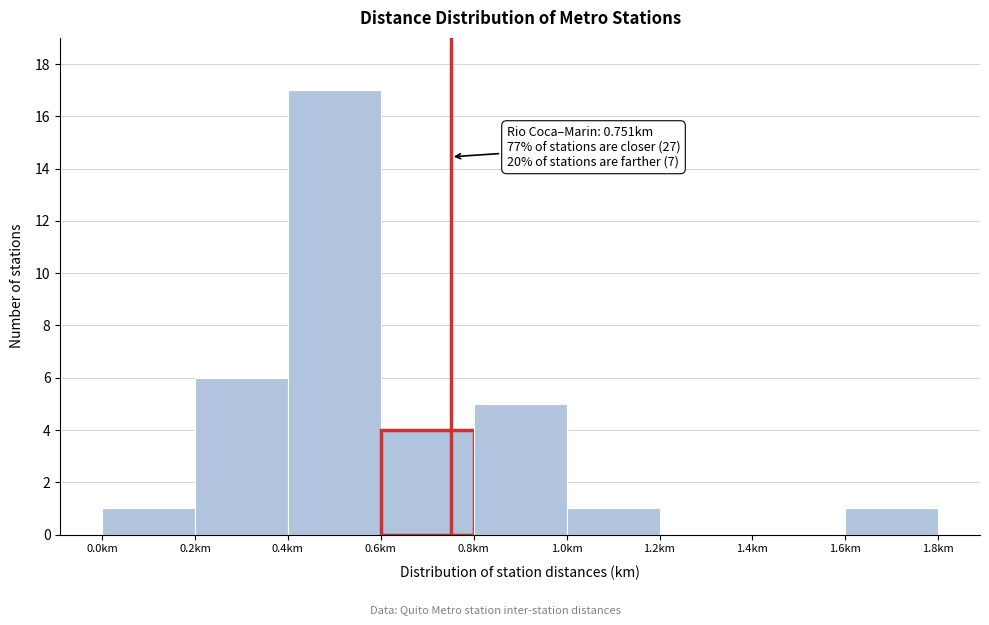

Over which range of the x-axis is the bar tallest?

0.4 to 0.6